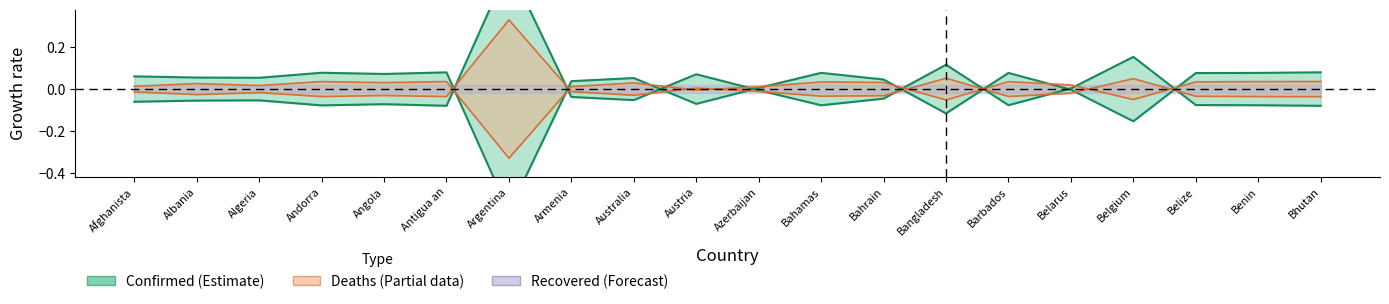

Count the number of categories in the chart.

20